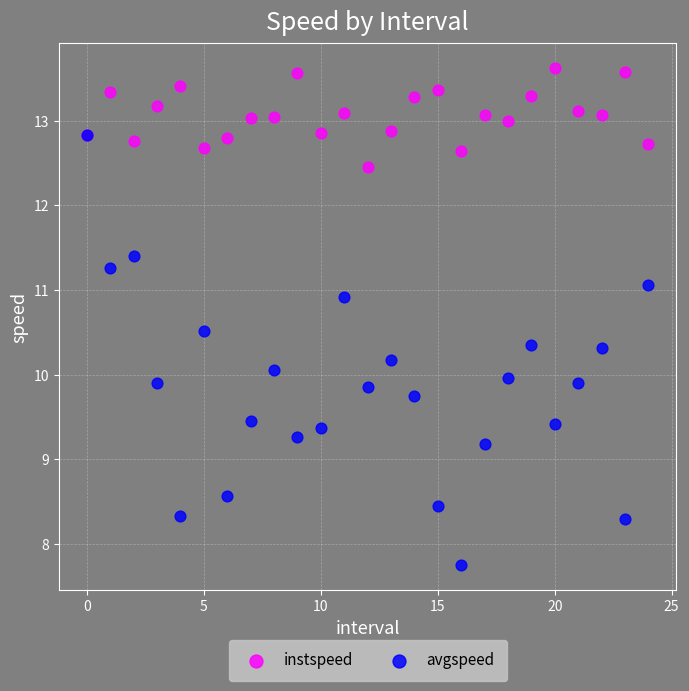

Which series contains the lowest Y value?

avgspeed